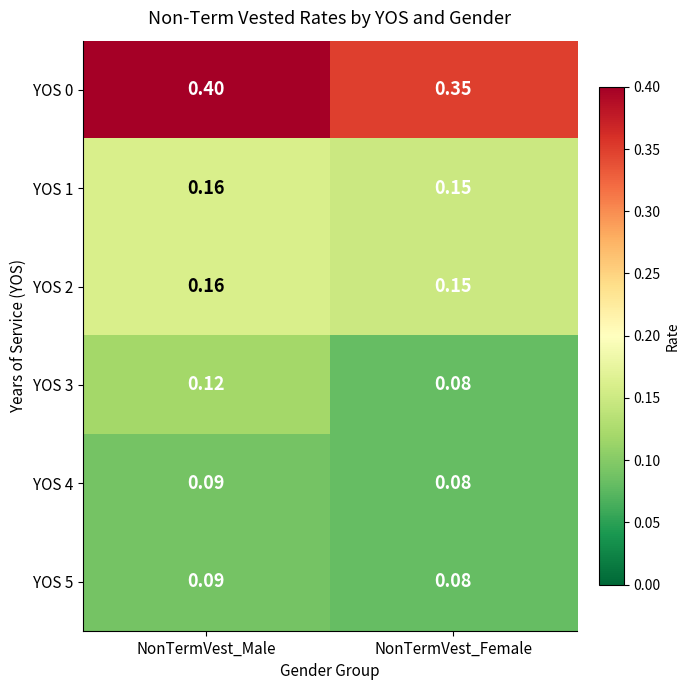

List the labels in order of YOS 1 value, smallest first.

NonTermVest_Female, NonTermVest_Male